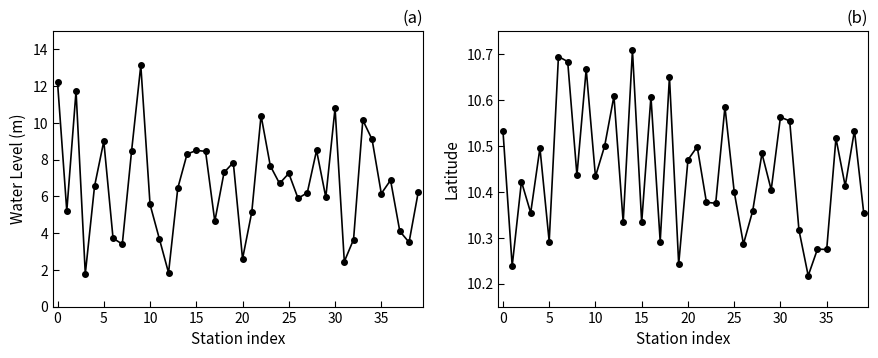

Is the value of lat at 18 greater than the value of water_level (in m) at 15?

Yes